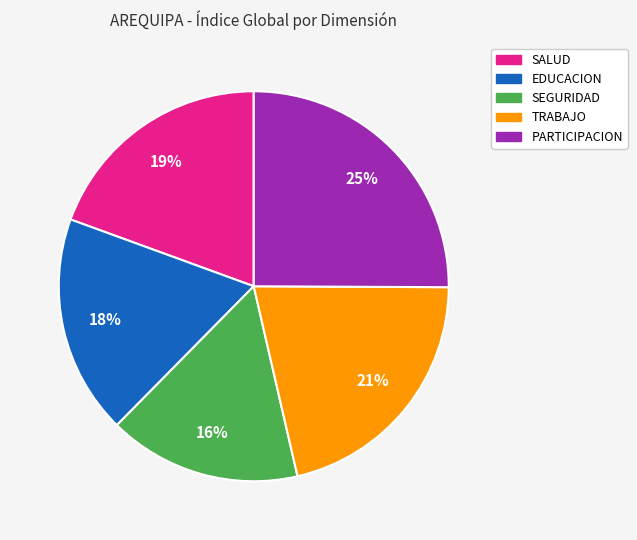

Count the number of slices in the pie.

5